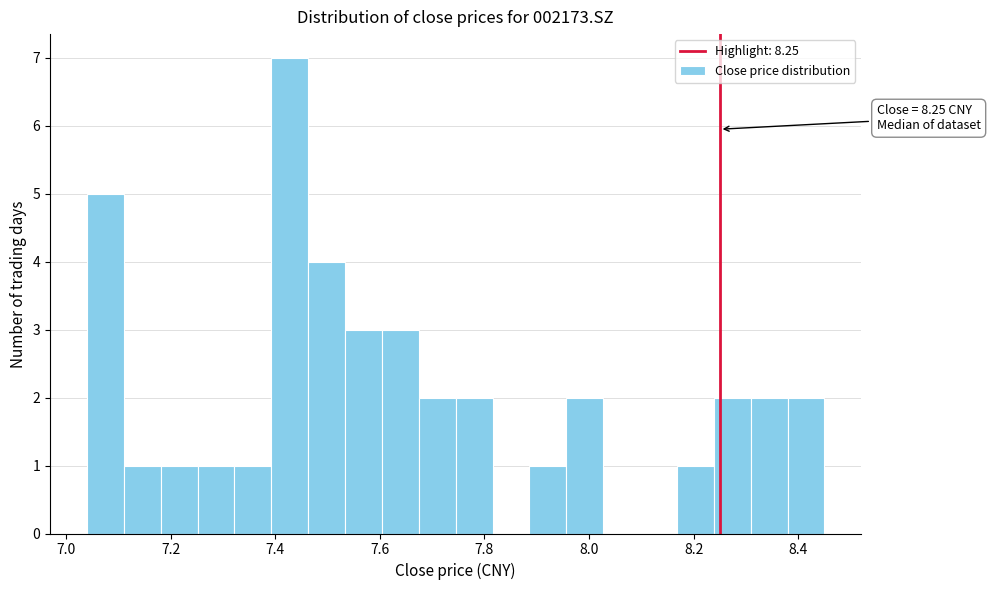

Read against the x-axis, roughly where is the centre of the tallest bar?

7.42